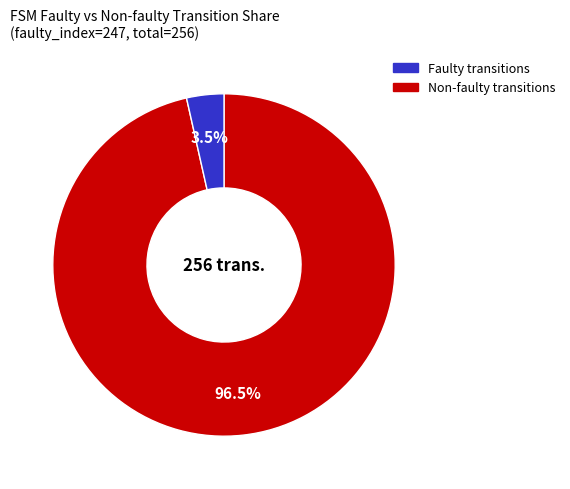

How many slices are in this pie chart?

2